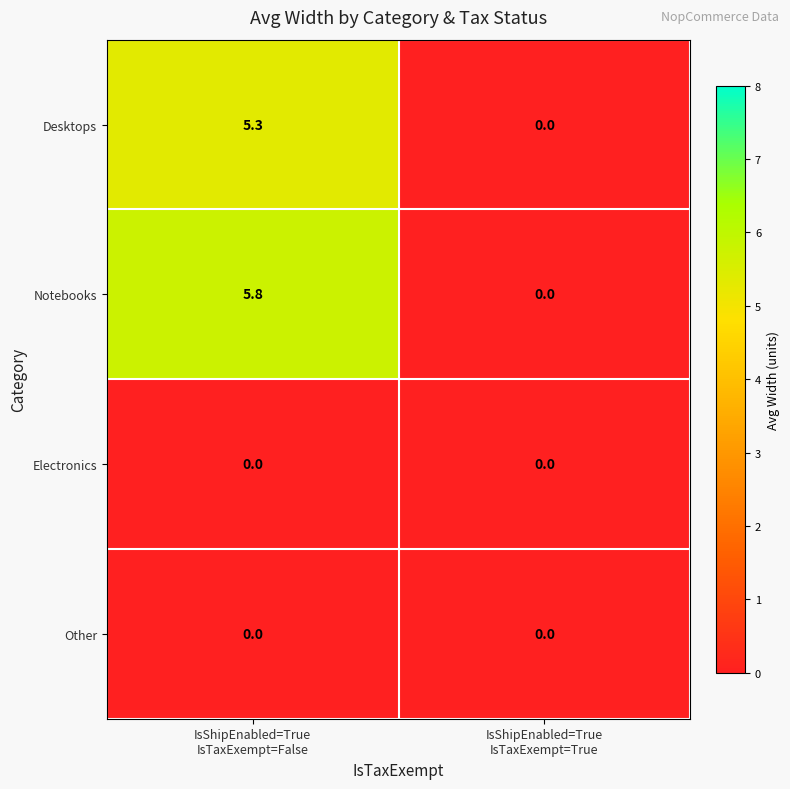

What is the total value across all series at IsShipEnabled=True
IsTaxExempt=False?

11.1